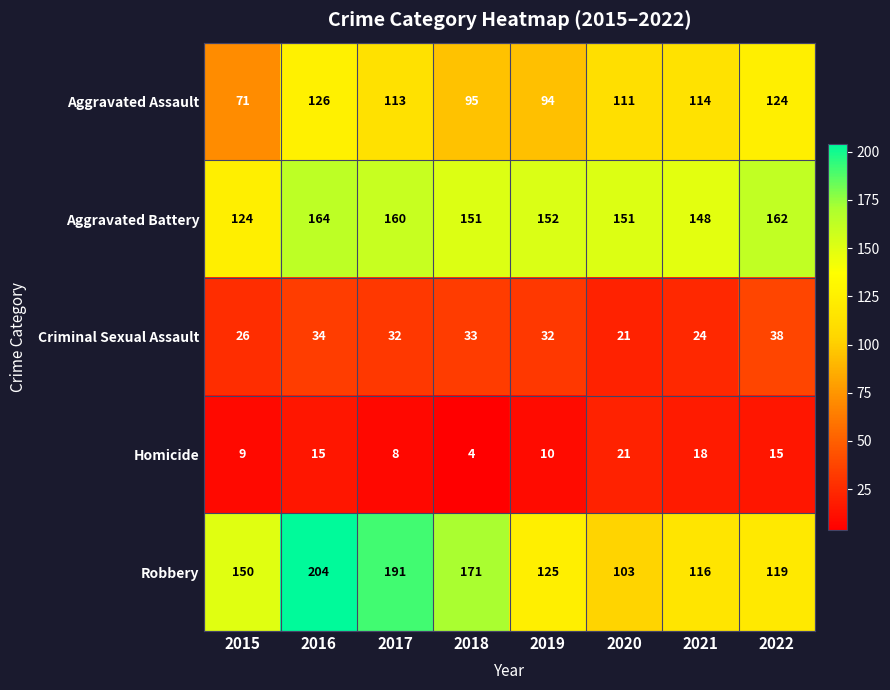

The Aggravated Battery series shows 237 at 2018. True or false?

False